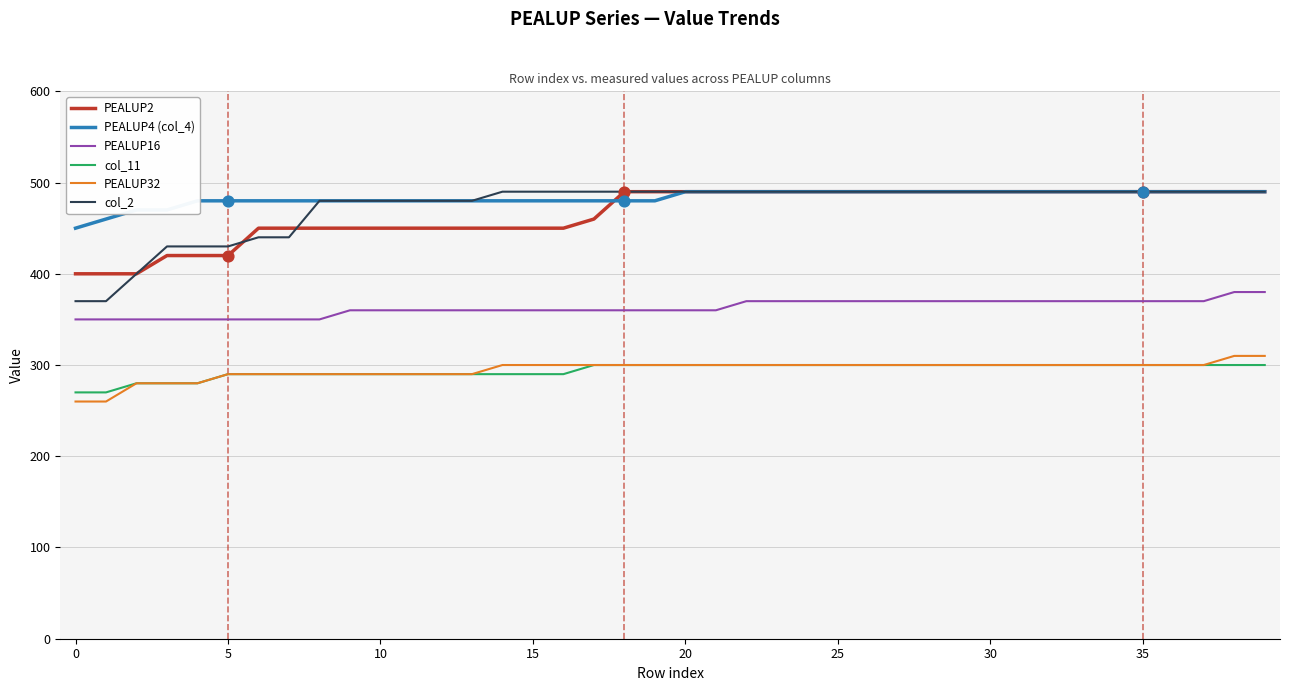

At how many categories does at least one series exceed 403?

40